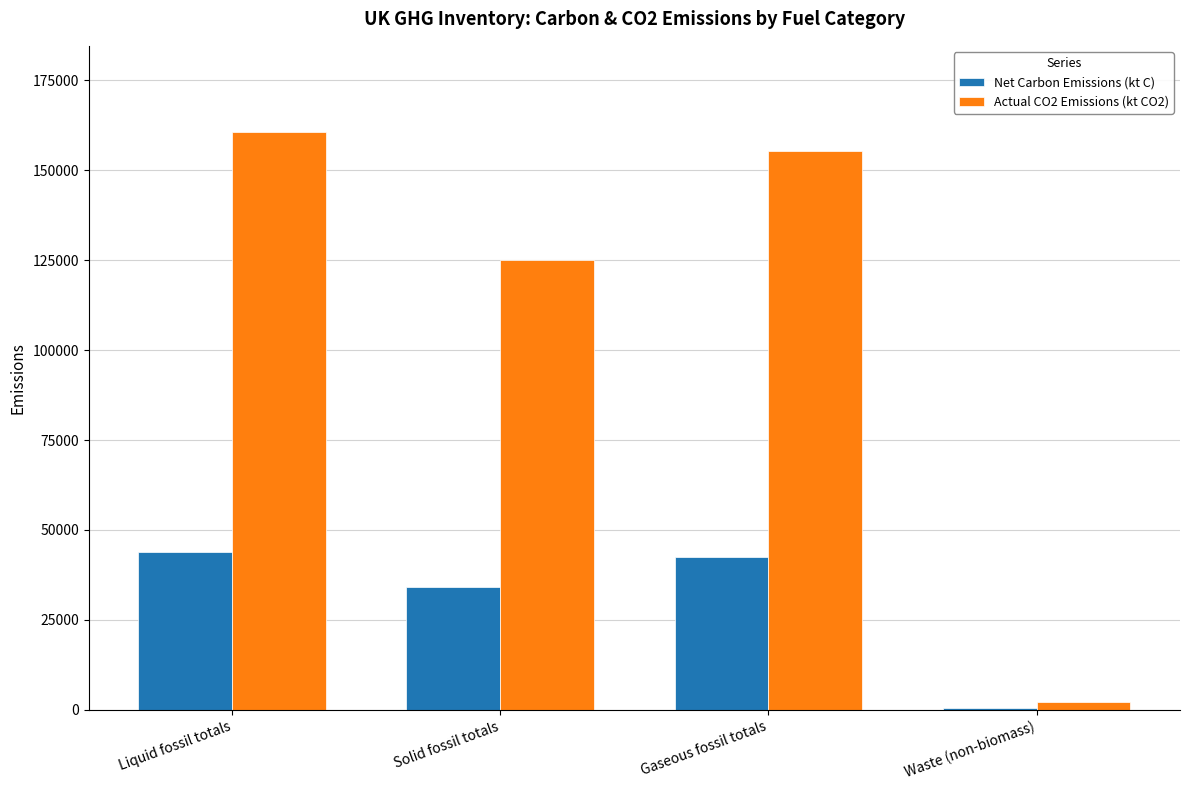

Which category has the lowest value across all series?

Waste (non-biomass)